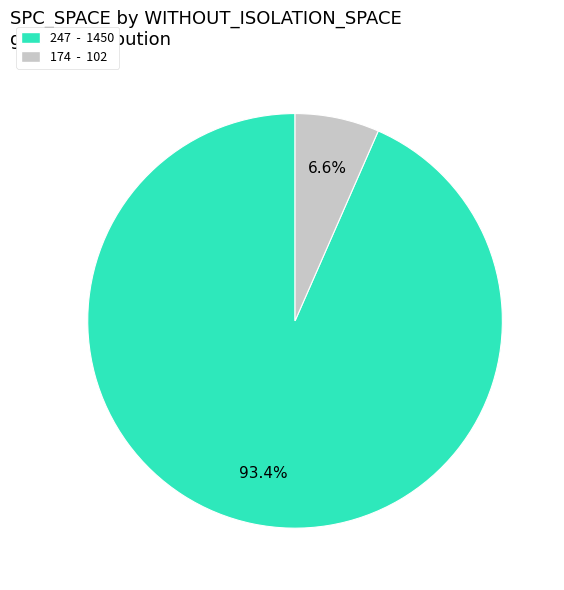

Is there a majority slice in this chart?

Yes